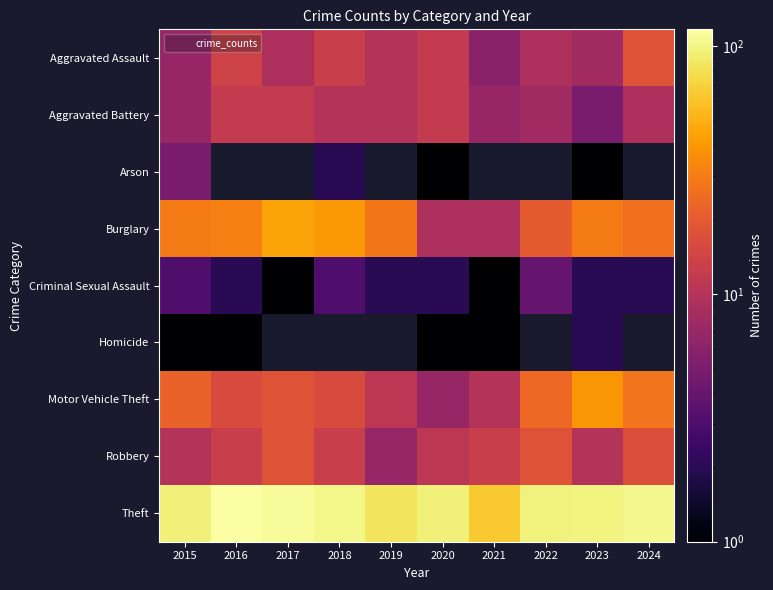

At which label is Criminal Sexual Assault closest to 2?

2016